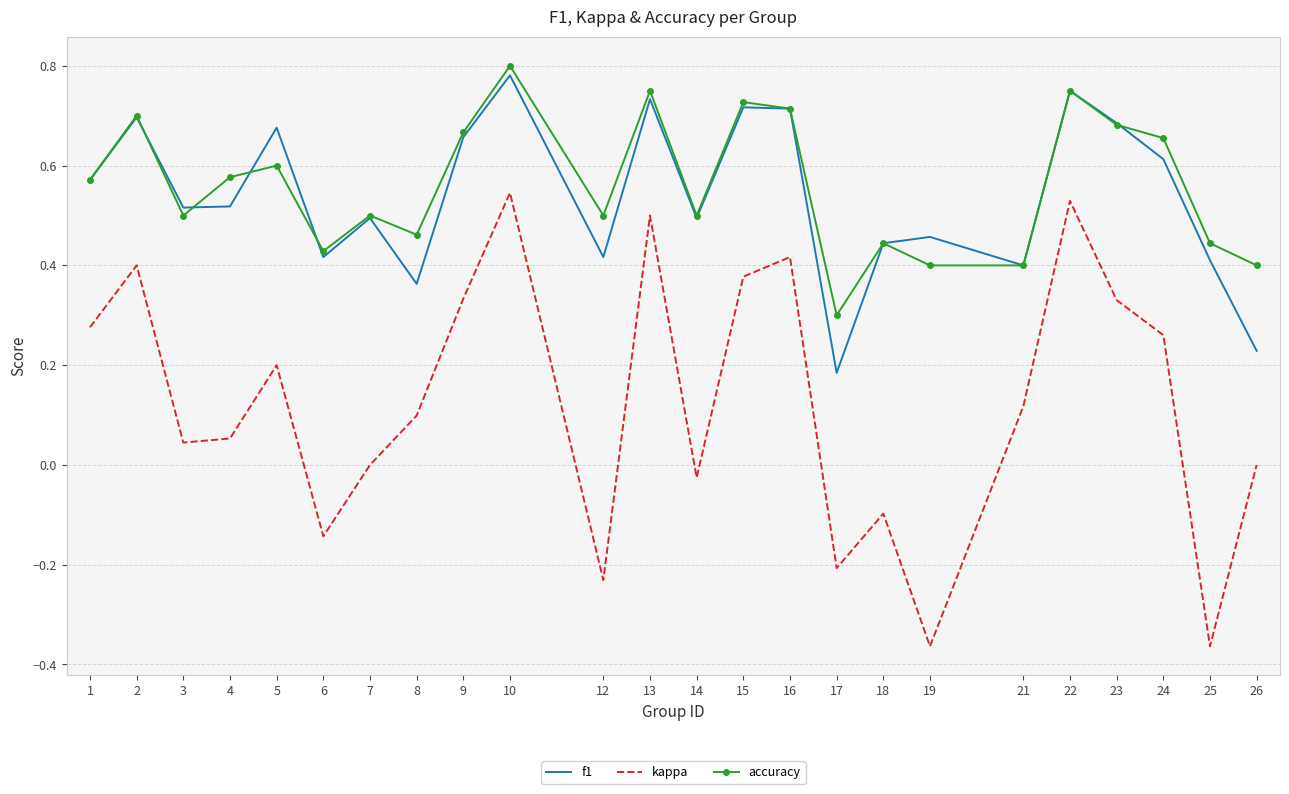

List the series in order of their peak value, highest first.

accuracy, f1, kappa